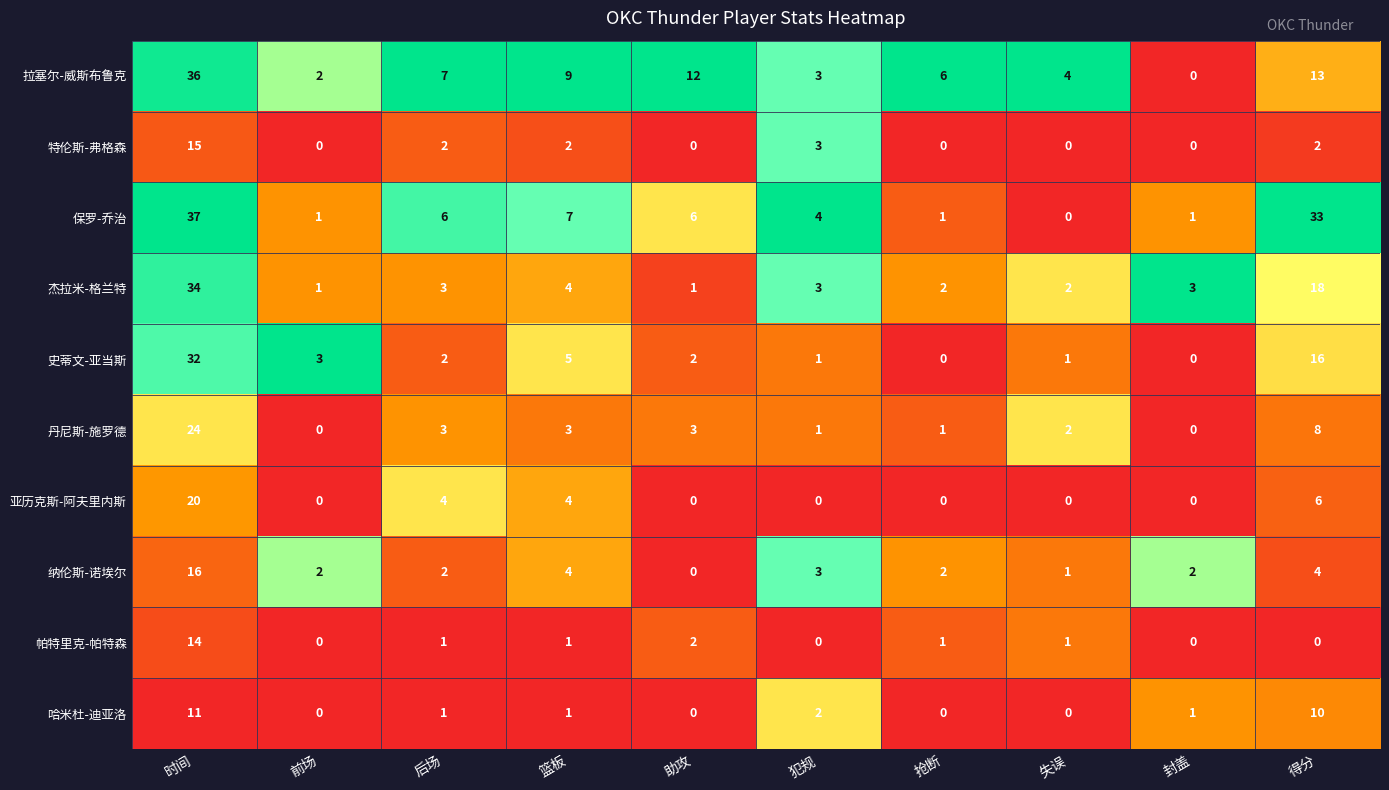

Rank the series by their maximum value, from lowest to highest.

哈米杜-迪亚洛, 帕特里克-帕特森, 特伦斯-弗格森, 纳伦斯-诺埃尔, 亚历克斯-阿夫里内斯, 丹尼斯-施罗德, 史蒂文-亚当斯, 杰拉米-格兰特, 拉塞尔-威斯布鲁克, 保罗-乔治